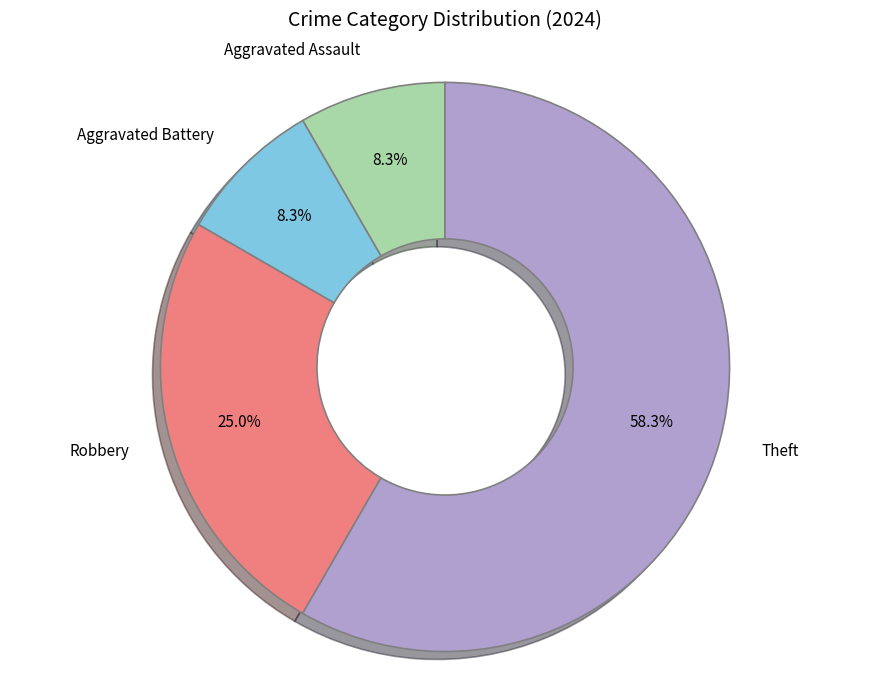

Does any single category account for the majority?

Yes